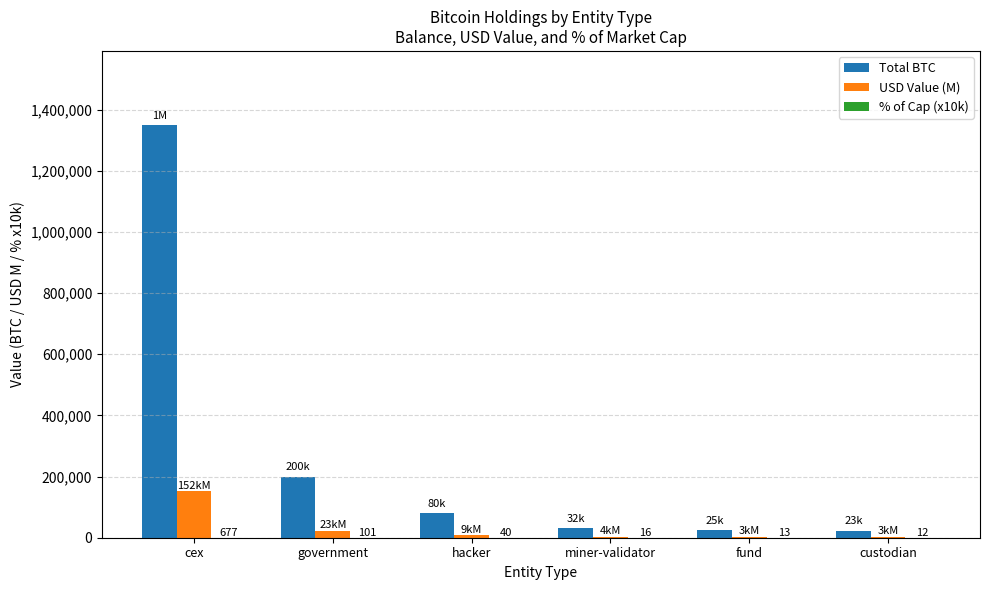

True or false: Total BTC has a value of 1349269.7 at cex.

True